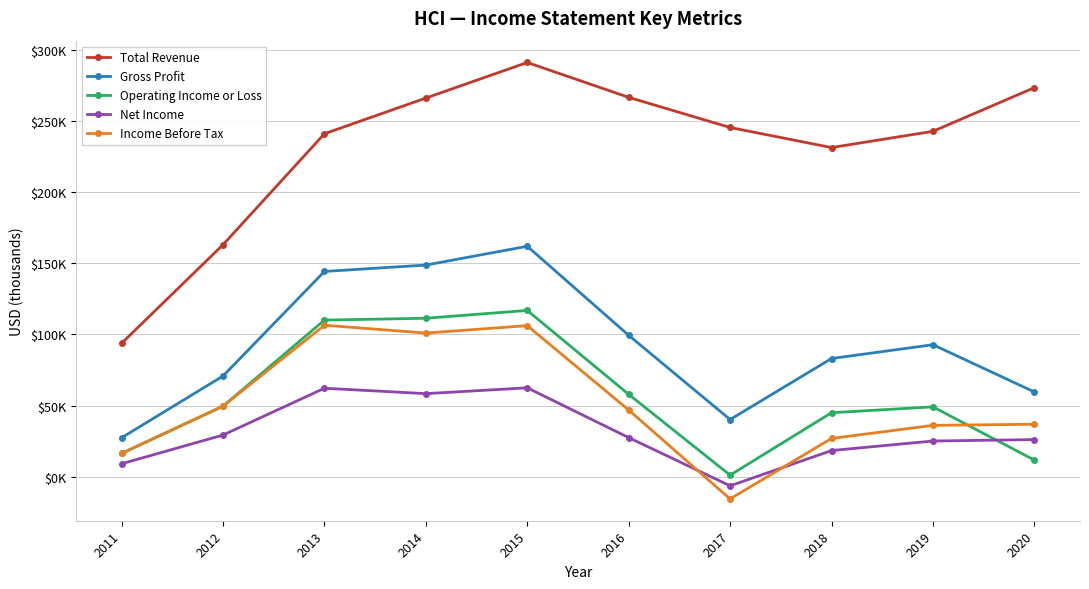

What are all the series names shown in the legend?

Total Revenue, Gross Profit, Operating Income or Loss, Net Income, Income Before Tax